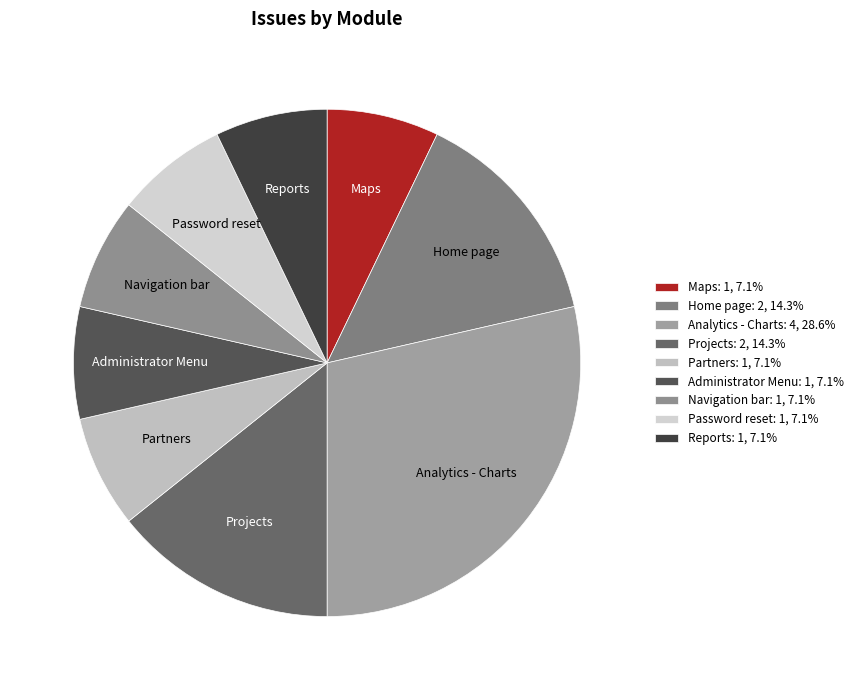

Is Partners the majority of the pie?

No